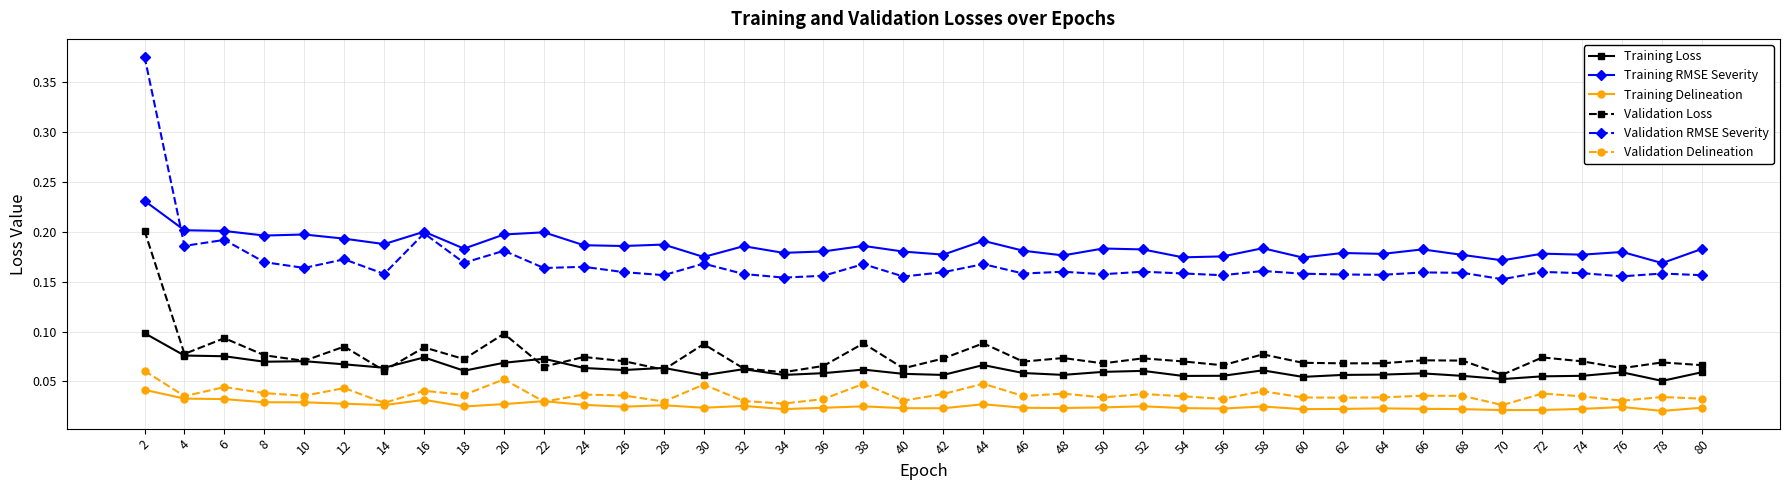

Which series has the widest spread of values?

Validation RMSE Severity